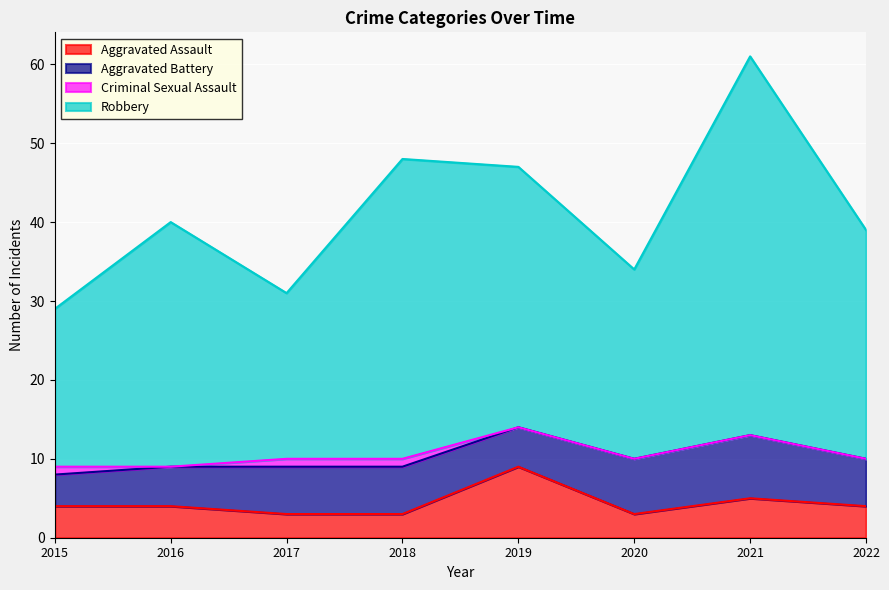

What is the total value across all series at 2016?

40